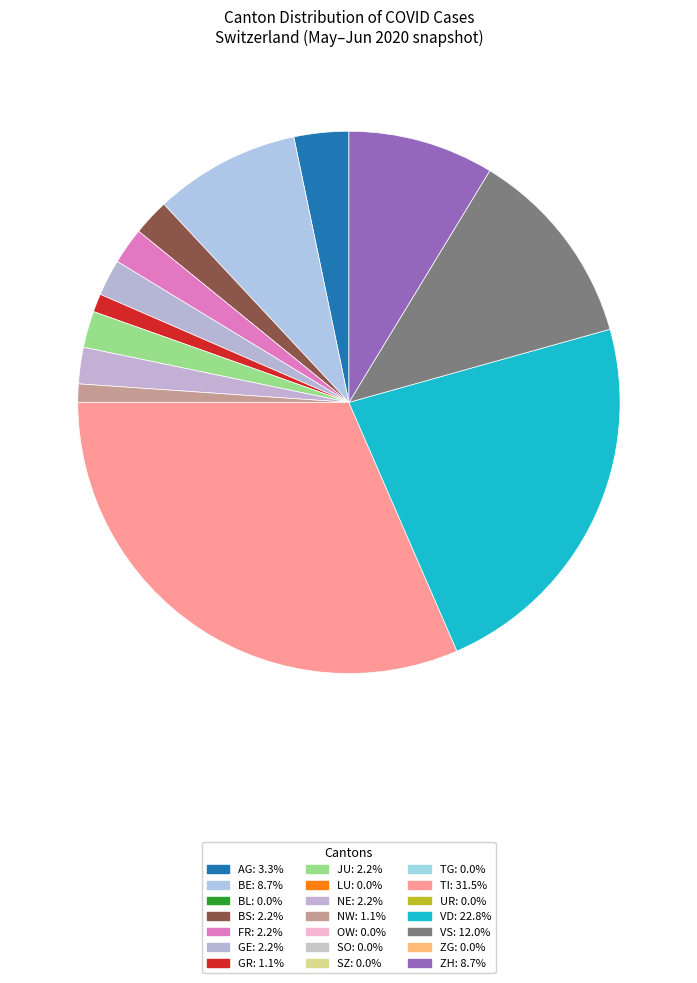

How many segments does this pie chart have?

13